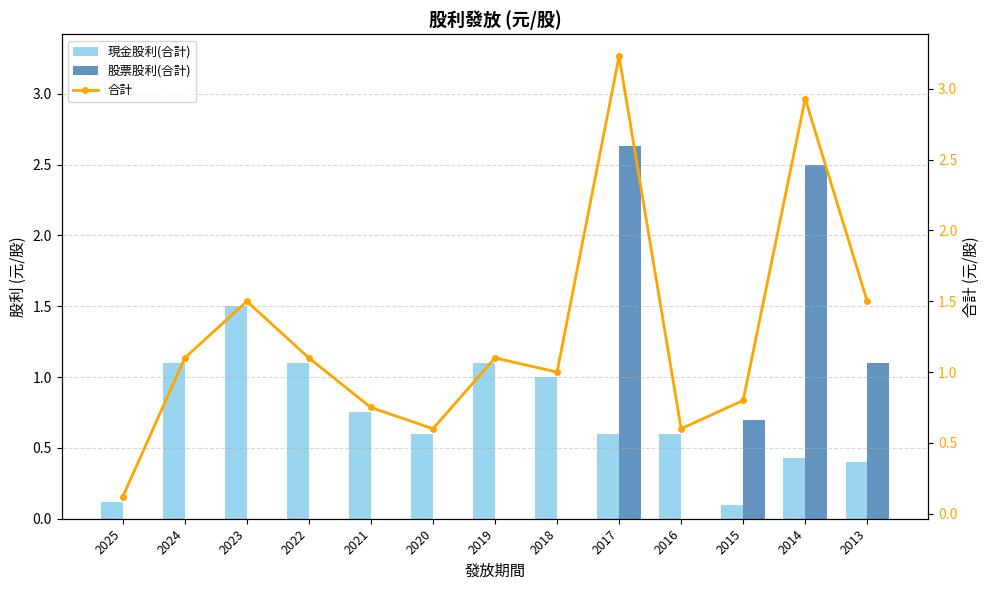

What is the difference between the highest and lowest values at 2021?

0.8